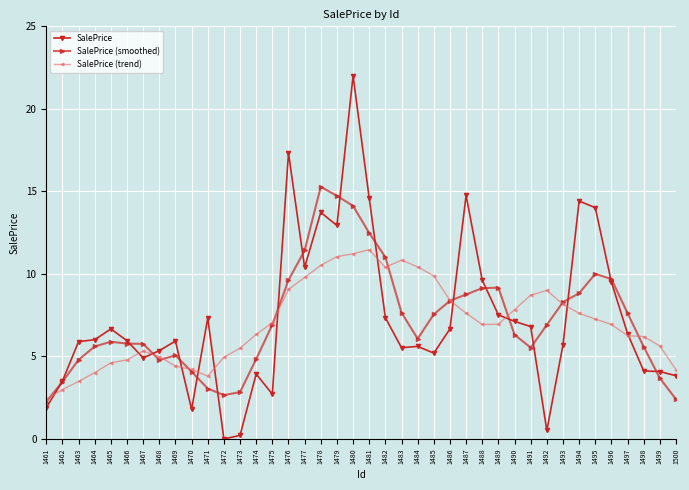

Where is SalePrice nearest to the value 11?

1477